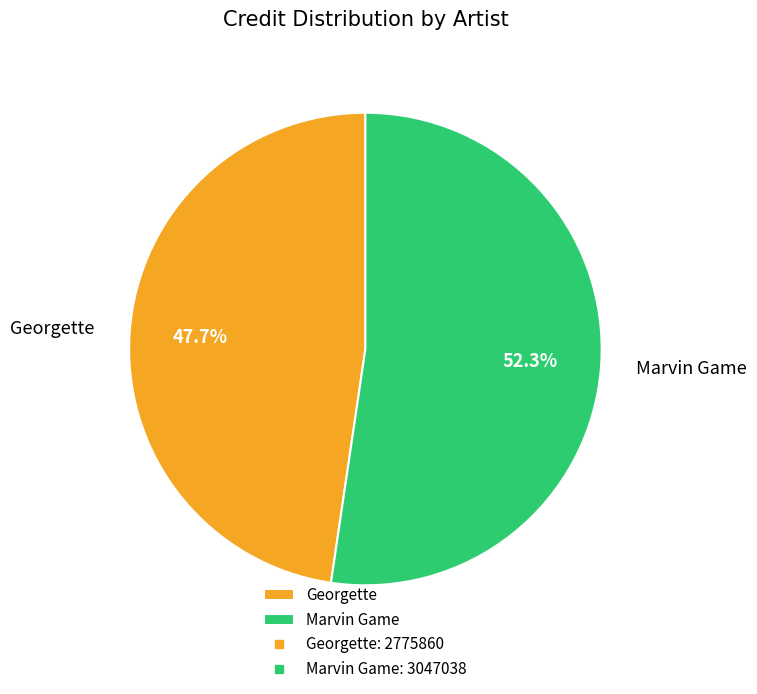

To the nearest percent, what is the combined percentage of Georgette and Marvin Game?

100%